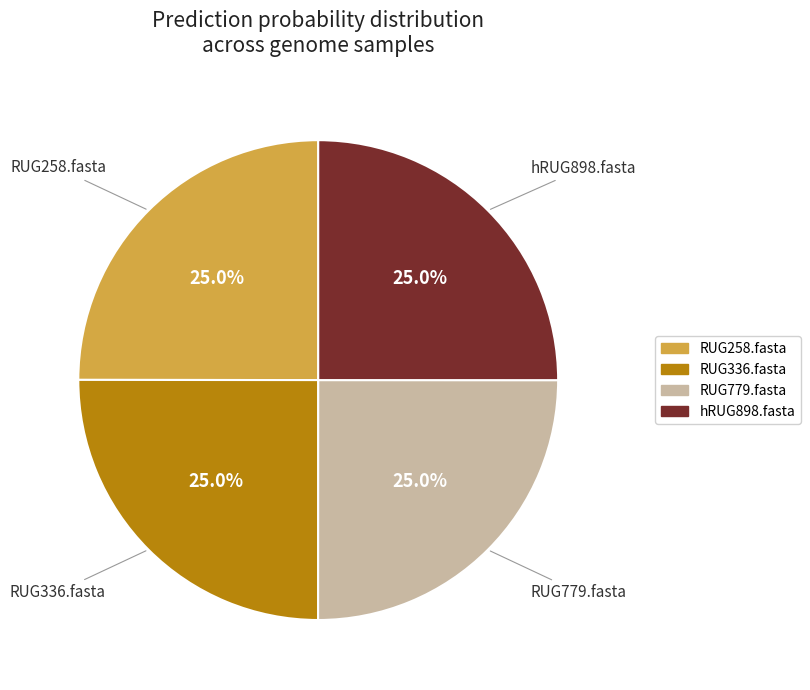

Does hRUG898.fasta represent more than half of the total?

No